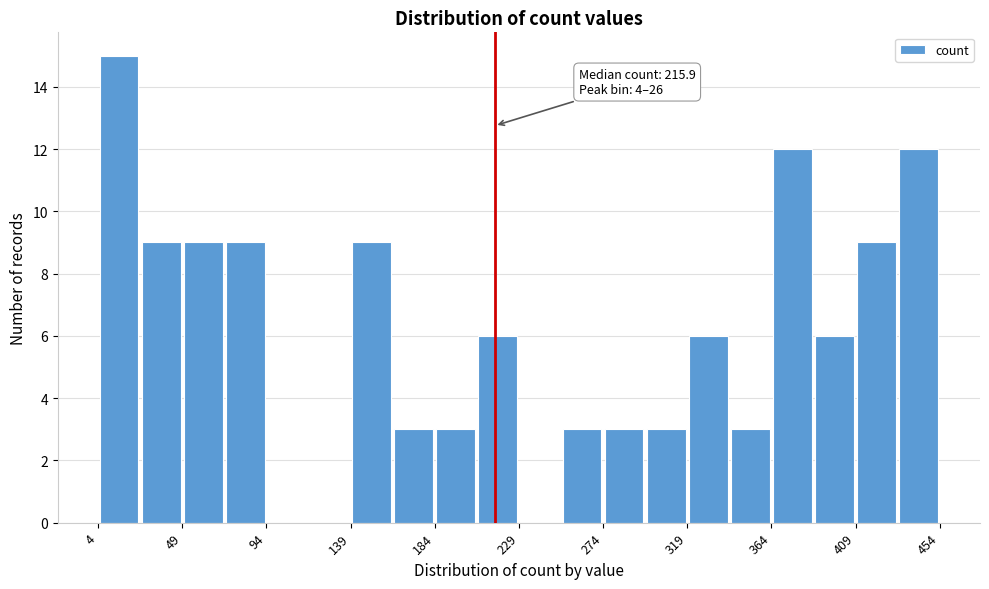

Over which range of the x-axis is the bar tallest?

5 to 25